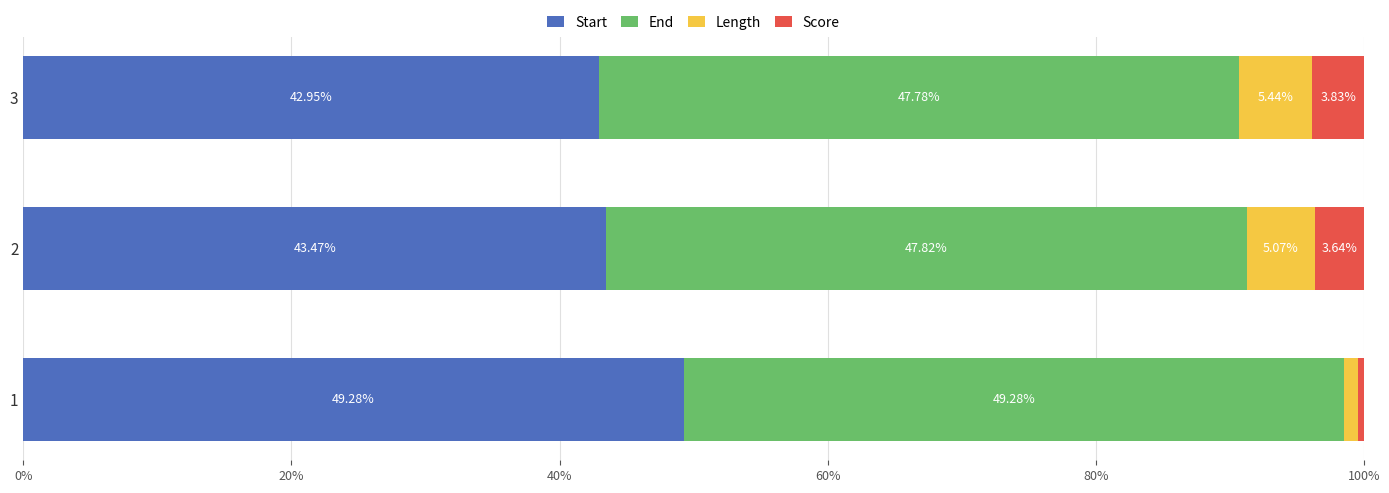

What is the total value across all series at 2?

100.0